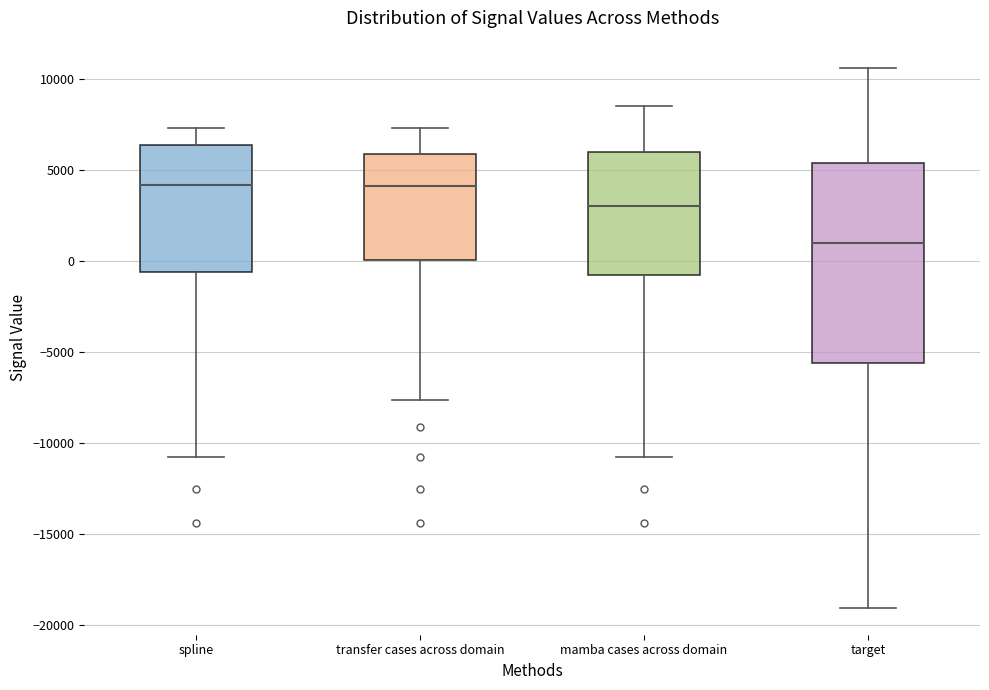

Which box has the lowest median line?

target